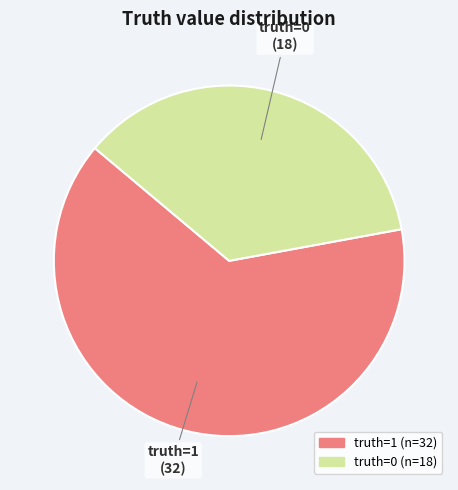

Approximately how many times larger is the value at truth=1 compared to truth=0?

1.8